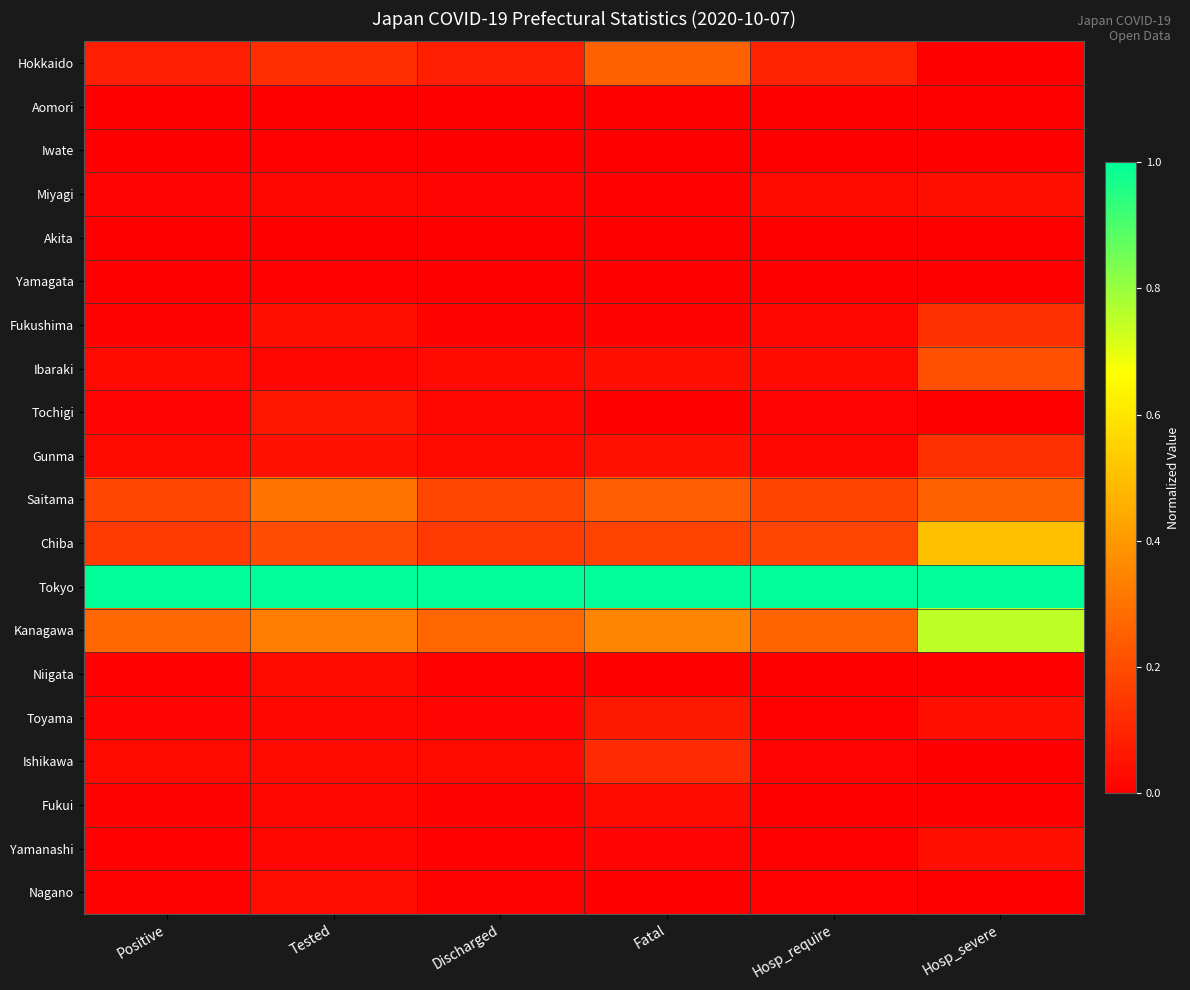

Reading left to right, extract all data points from this chart.

Hokkaido: Positive=0.1	Tested=0.1	Discharged=0.1	Fatal=0.3	Hosp_require=0.1	Hosp_severe=0.0
Aomori: Positive=0.0	Tested=0.0	Discharged=0.0	Fatal=0.0	Hosp_require=0.0	Hosp_severe=0.0
Iwate: Positive=0.0	Tested=0.0	Discharged=0.0	Fatal=0.0	Hosp_require=0.0	Hosp_severe=0.0
Miyagi: Positive=0.0	Tested=0.0	Discharged=0.0	Fatal=0.0	Hosp_require=0.0	Hosp_severe=0.0
Akita: Positive=0.0	Tested=0.0	Discharged=0.0	Fatal=0.0	Hosp_require=0.0	Hosp_severe=0.0
Yamagata: Positive=0.0	Tested=0.0	Discharged=0.0	Fatal=0.0	Hosp_require=0.0	Hosp_severe=0.0
Fukushima: Positive=0.0	Tested=0.0	Discharged=0.0	Fatal=0.0	Hosp_require=0.0	Hosp_severe=0.1
Ibaraki: Positive=0.0	Tested=0.0	Discharged=0.0	Fatal=0.0	Hosp_require=0.0	Hosp_severe=0.2
Tochigi: Positive=0.0	Tested=0.1	Discharged=0.0	Fatal=0.0	Hosp_require=0.0	Hosp_severe=0.0
Gunma: Positive=0.0	Tested=0.0	Discharged=0.0	Fatal=0.0	Hosp_require=0.0	Hosp_severe=0.1
Saitama: Positive=0.2	Tested=0.3	Discharged=0.2	Fatal=0.2	Hosp_require=0.2	Hosp_severe=0.2
Chiba: Positive=0.2	Tested=0.2	Discharged=0.2	Fatal=0.2	Hosp_require=0.2	Hosp_severe=0.5
Tokyo: Positive=1.0	Tested=1.0	Discharged=1.0	Fatal=1.0	Hosp_require=1.0	Hosp_severe=1.0
Kanagawa: Positive=0.3	Tested=0.3	Discharged=0.3	Fatal=0.3	Hosp_require=0.3	Hosp_severe=0.8
Niigata: Positive=0.0	Tested=0.0	Discharged=0.0	Fatal=0.0	Hosp_require=0.0	Hosp_severe=0.0
Toyama: Positive=0.0	Tested=0.0	Discharged=0.0	Fatal=0.1	Hosp_require=0.0	Hosp_severe=0.0
Ishikawa: Positive=0.0	Tested=0.0	Discharged=0.0	Fatal=0.1	Hosp_require=0.0	Hosp_severe=0.0
Fukui: Positive=0.0	Tested=0.0	Discharged=0.0	Fatal=0.0	Hosp_require=0.0	Hosp_severe=0.0
Yamanashi: Positive=0.0	Tested=0.0	Discharged=0.0	Fatal=0.0	Hosp_require=0.0	Hosp_severe=0.0
Nagano: Positive=0.0	Tested=0.0	Discharged=0.0	Fatal=0.0	Hosp_require=0.0	Hosp_severe=0.0